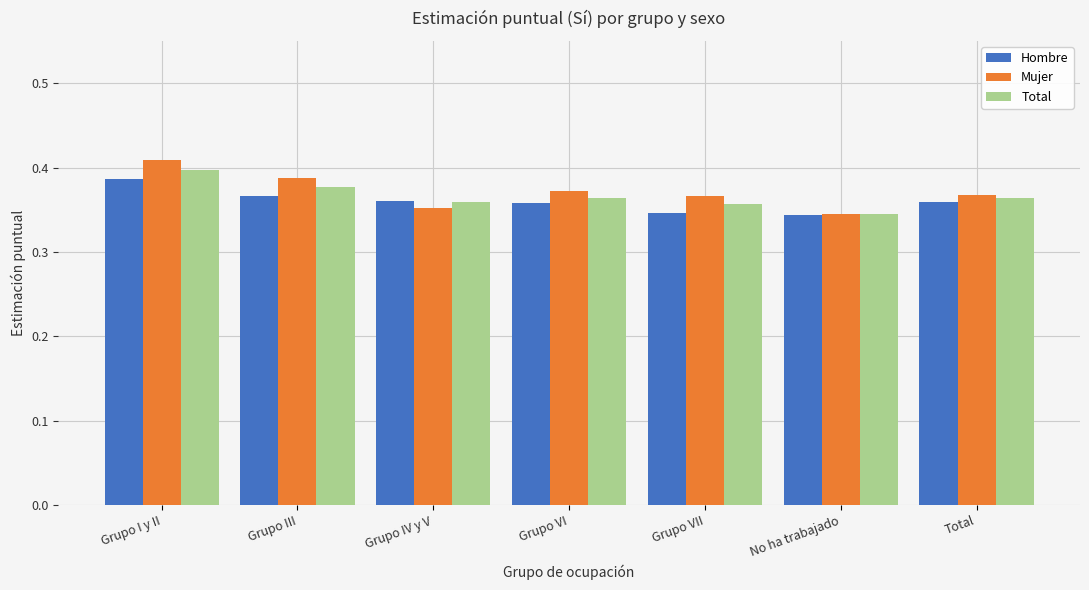

The value of Hombre at Grupo III is 0.4. True or false?

True